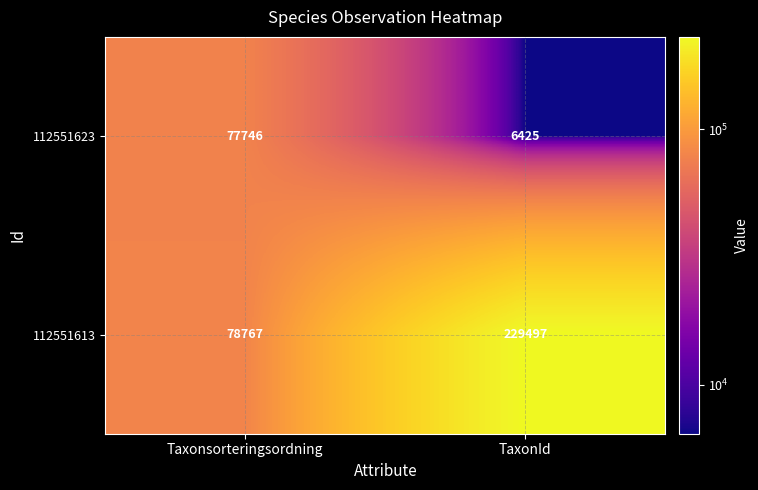

How many series are shown in this chart?

2